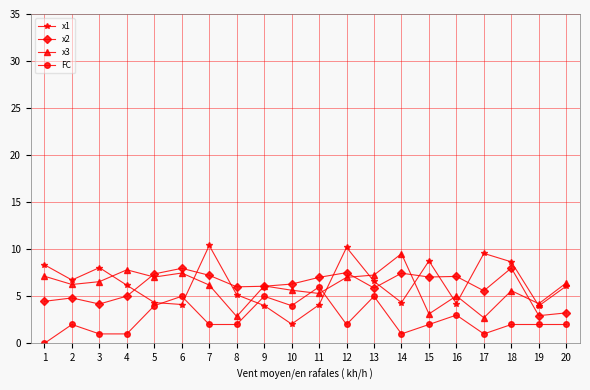

The value of x1 at 10 is 2.0. True or false?

True